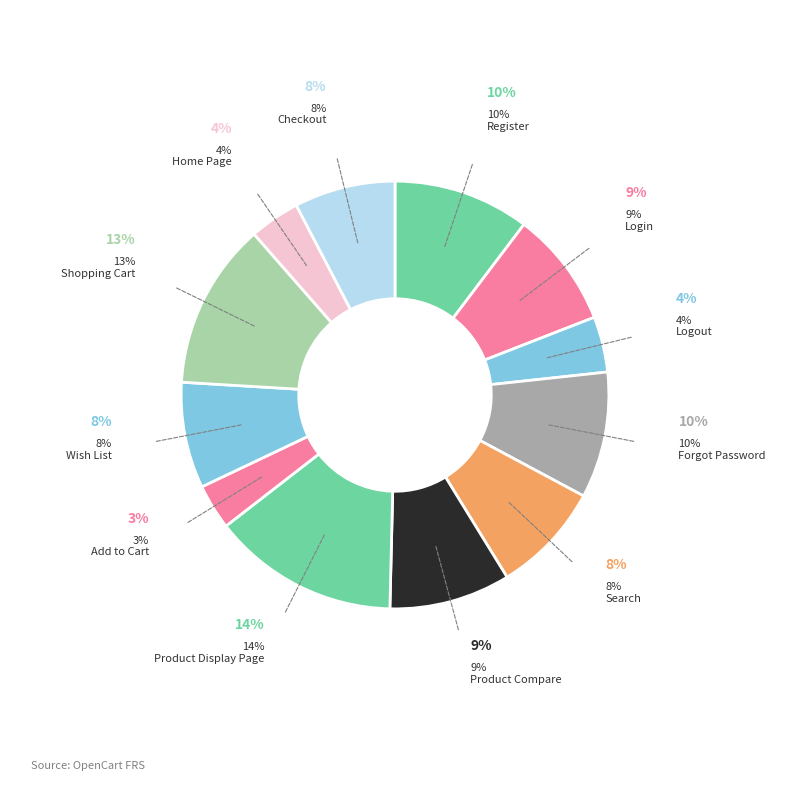

What portion of the pie excludes Home Page?

96.2%